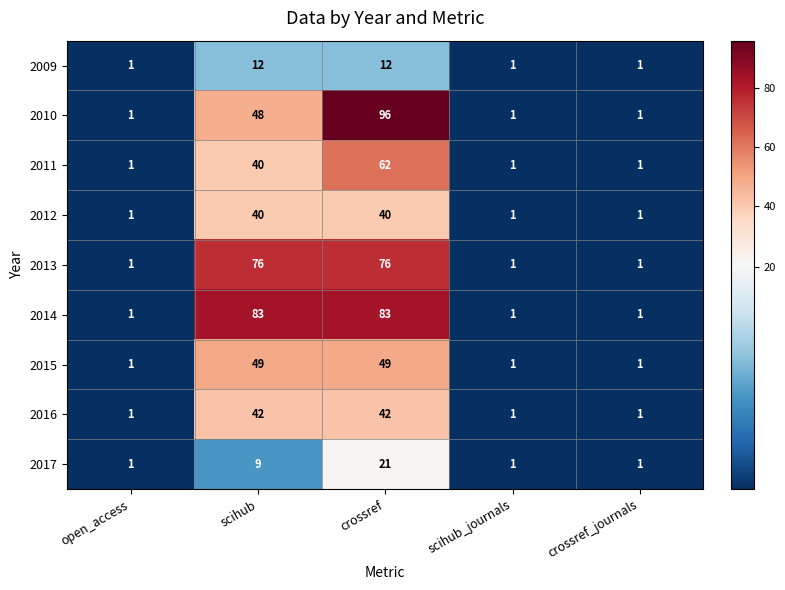

True or false: 2009 has a value of 4 at scihub.

False